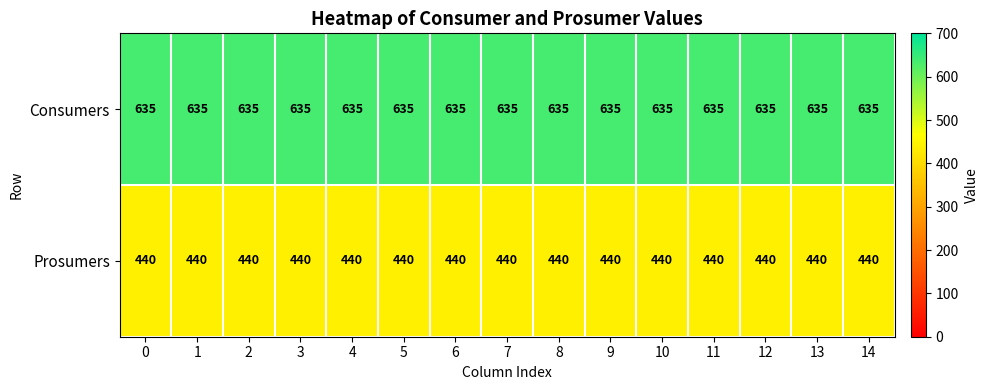

Rank the series by their maximum value, from lowest to highest.

Prosumers, Consumers